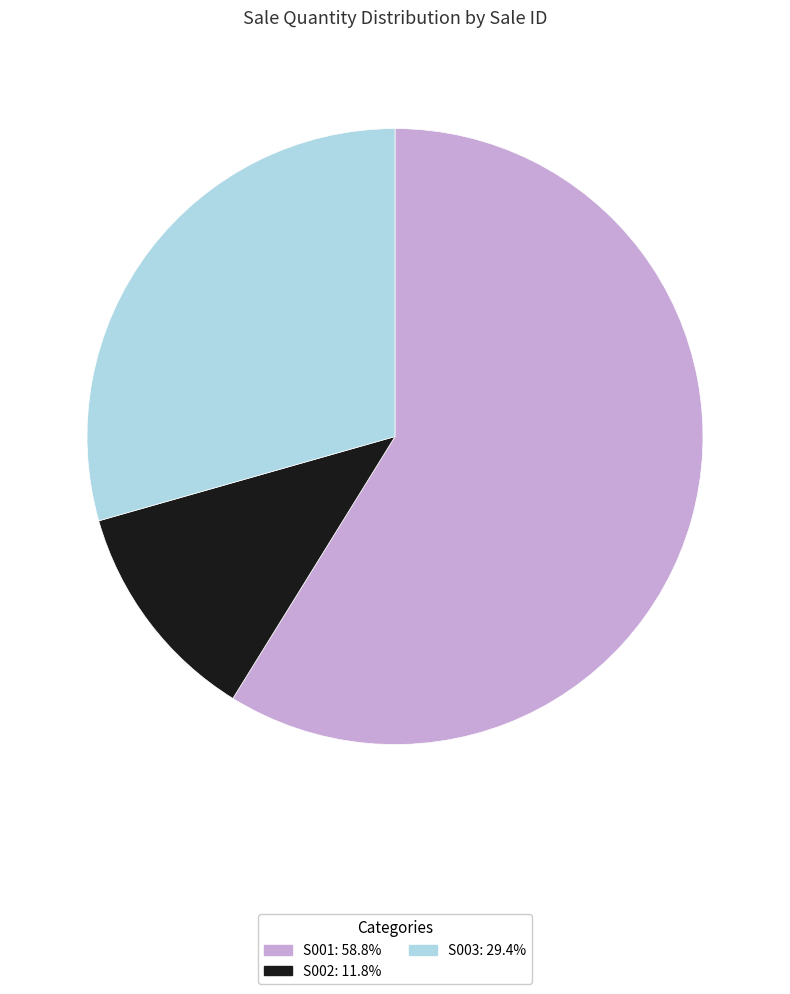

Does S002 account for over 50% of the chart?

No